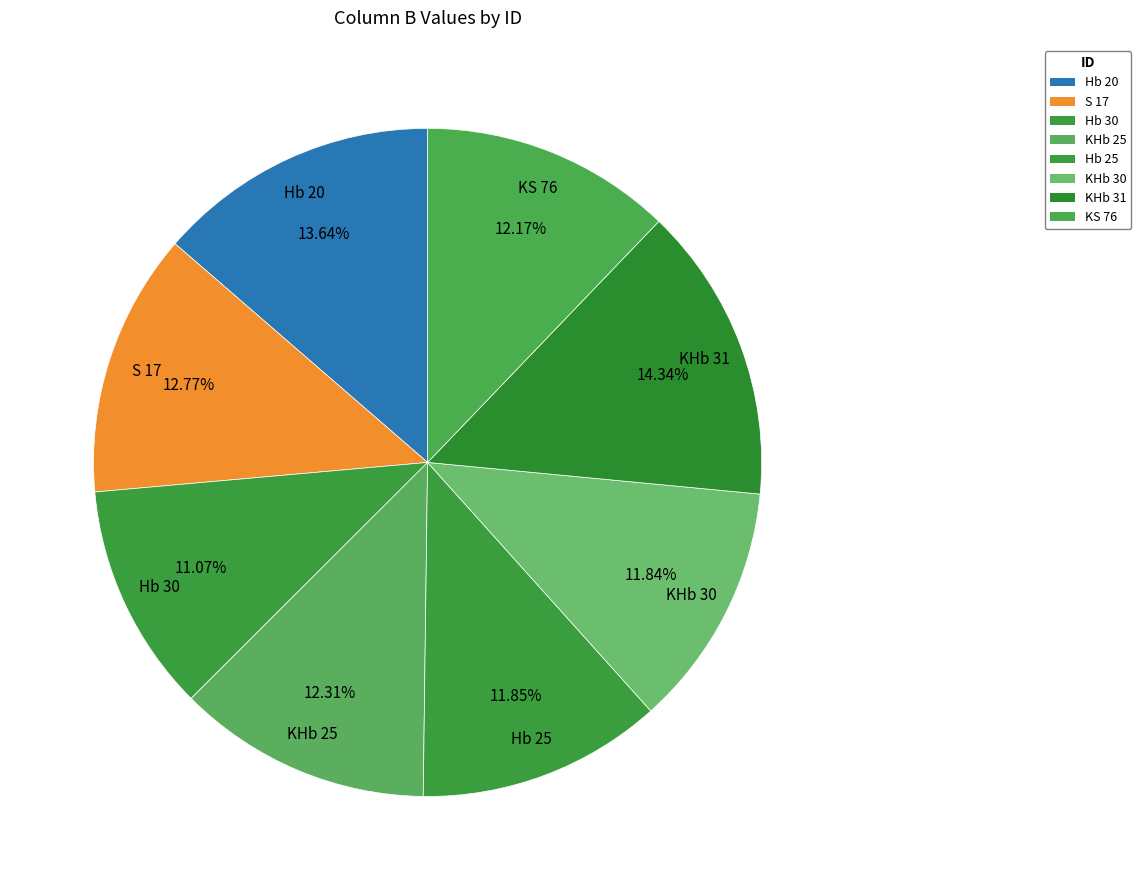

Which slice is the largest?

KHb 31